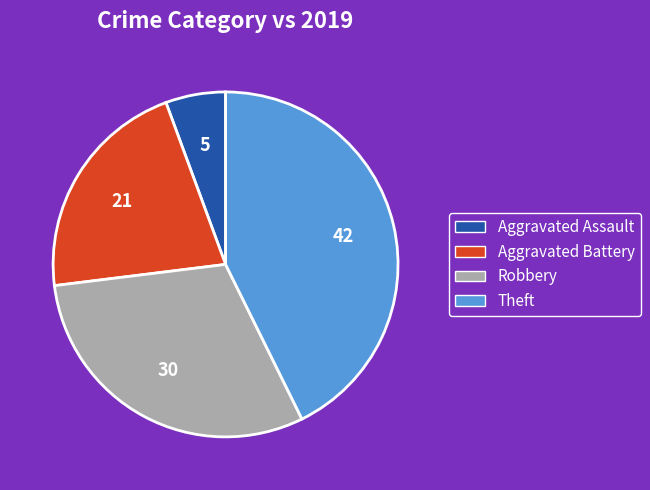

The Robbery slice represents 30% of the pie. True or false?

True